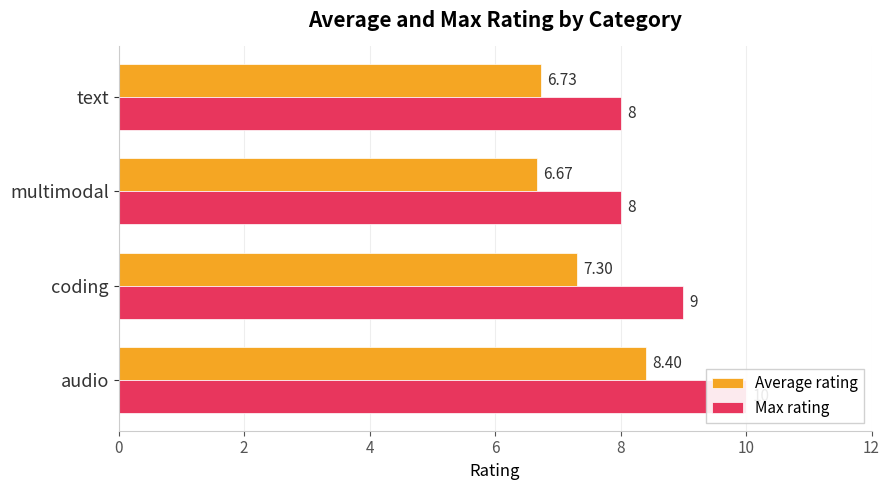

How many data points in Average rating are above 7?

2